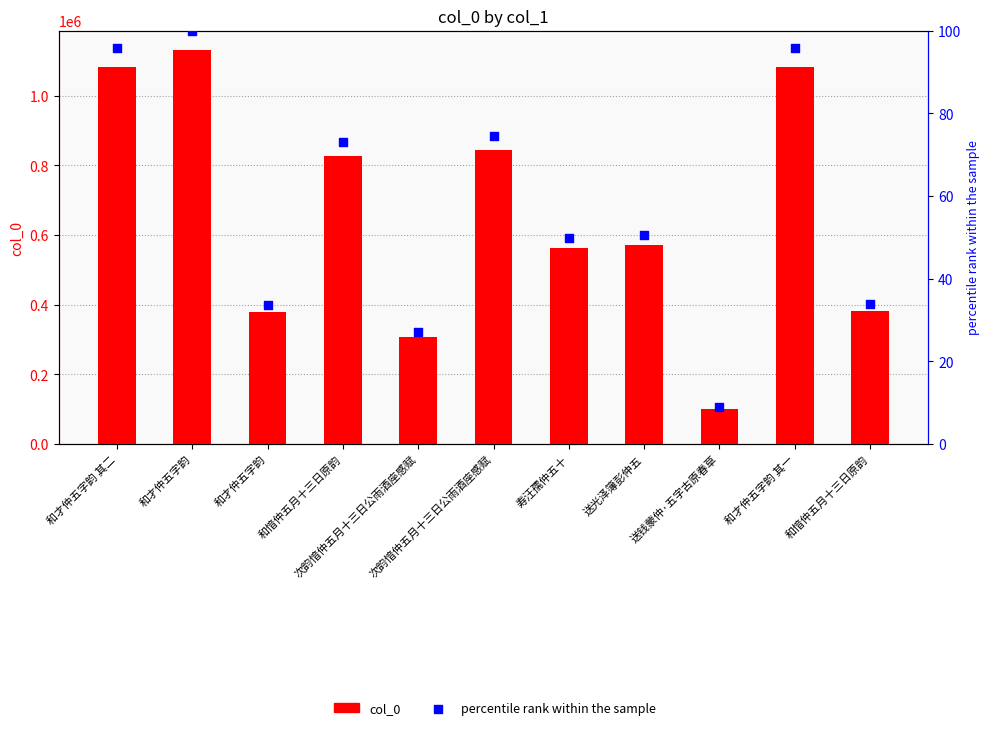

Which series reaches the maximum Y coordinate?

col_0